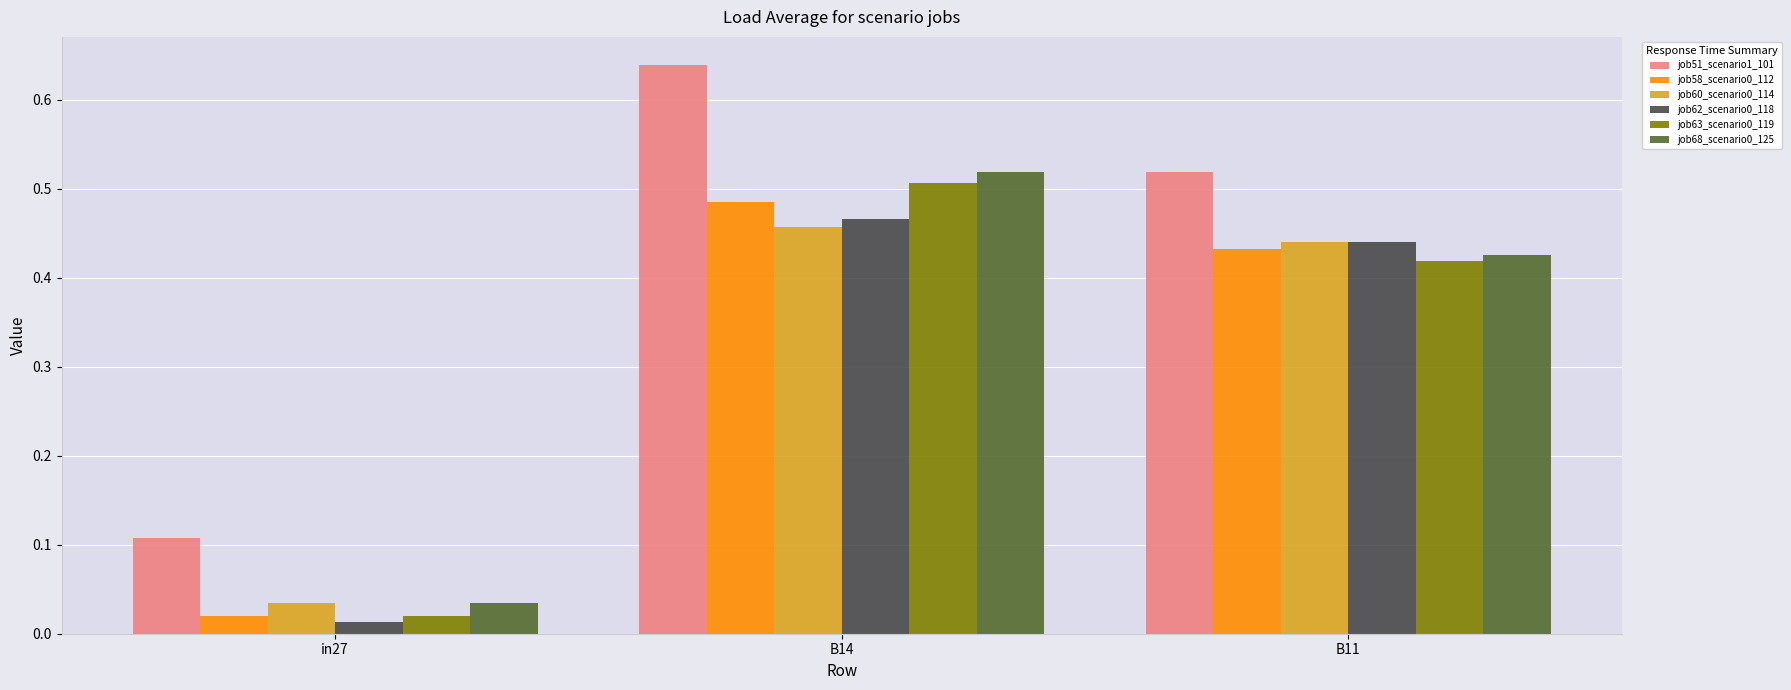

Is the value of job63_scenario0_119 at B14 greater than the value of job58_scenario0_112 at B14?

Yes